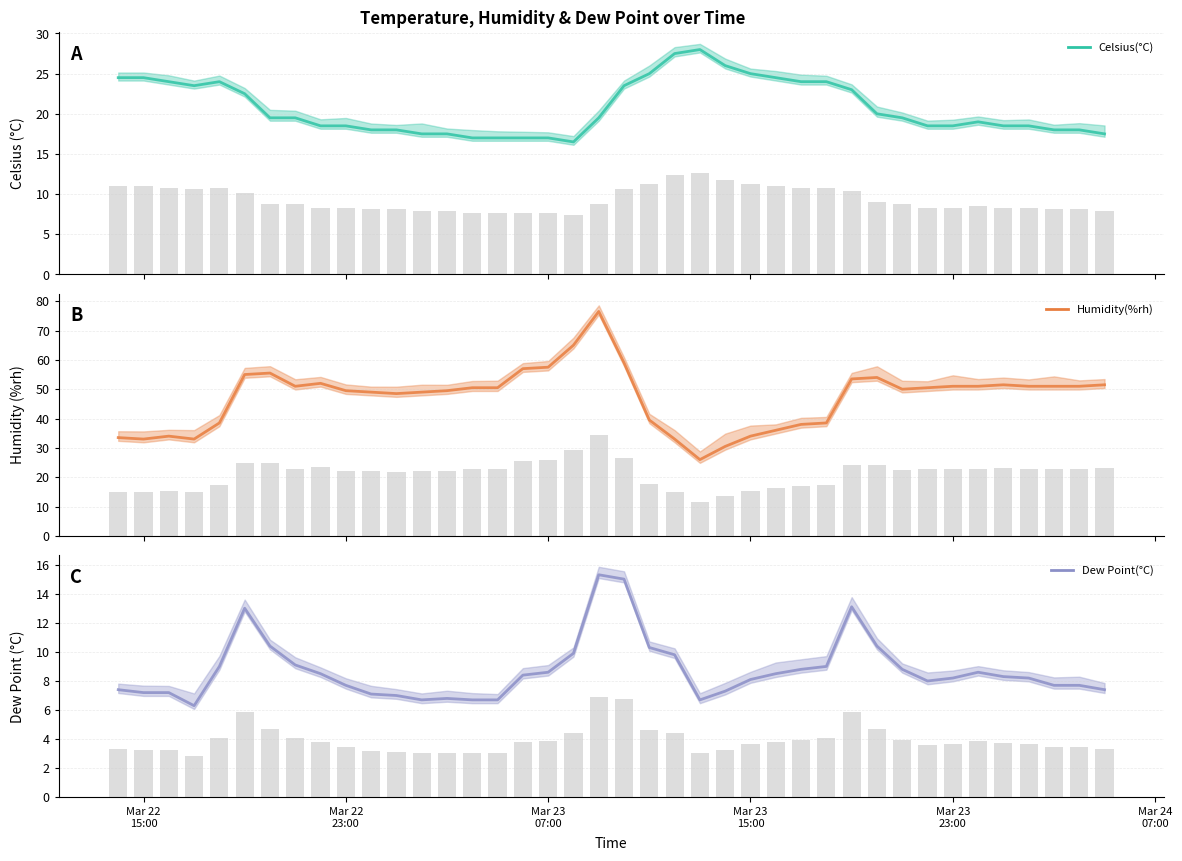

Is it true that Dew Point(°C) equals 9.1 at 7?

True